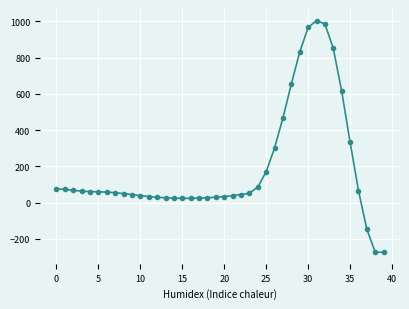

What is the average value?

193